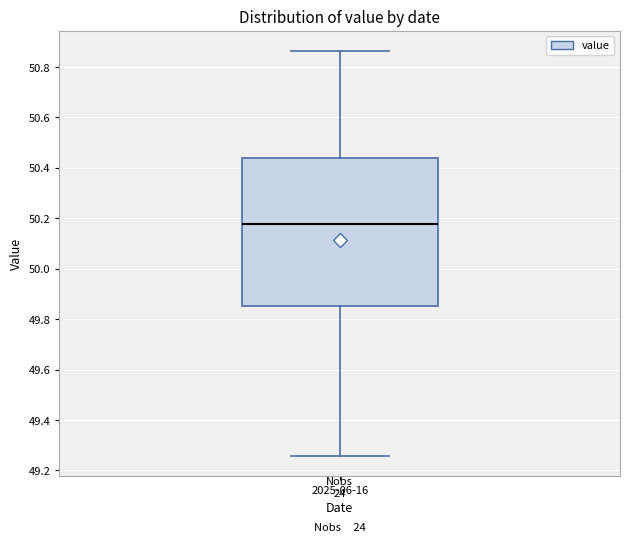

Read this box plot against the y-axis: the position of the median line, the range covered by the box, and the ends of both whiskers. The values are not printed on the chart, so give them approximately, as read against the axis.

median 50.18, box 49.86 to 50.44, whiskers 49.26 to 50.86